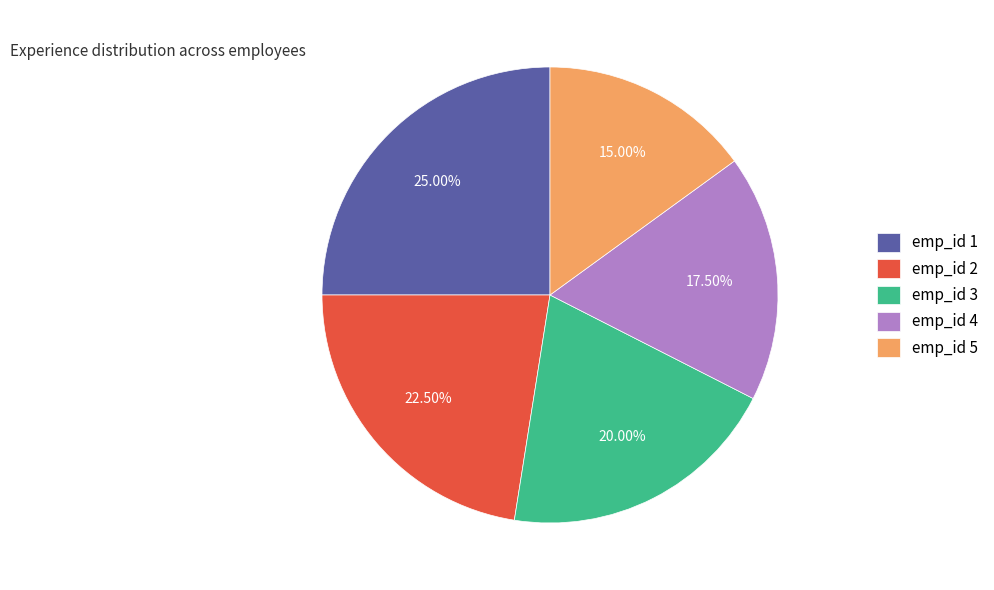

Approximately how many times larger is the value at emp_id 3 compared to emp_id 5?

1.3